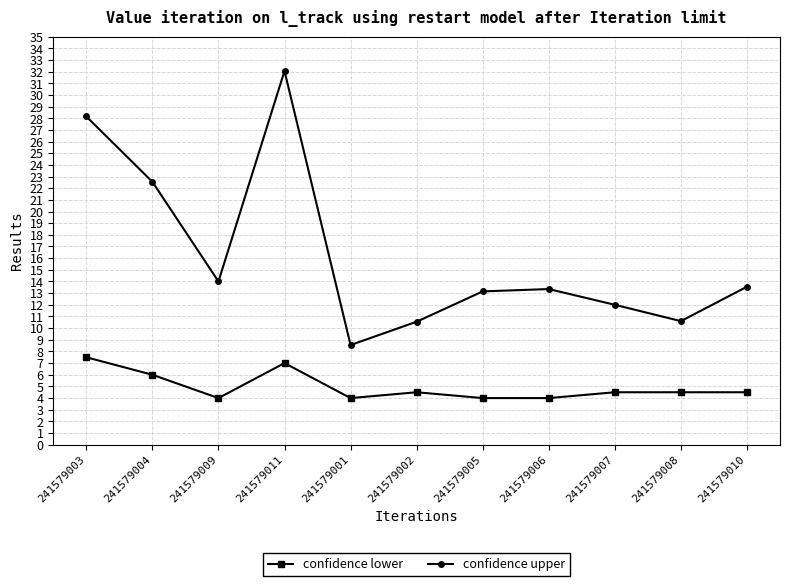

Which series has the largest total across all categories?

confidence upper